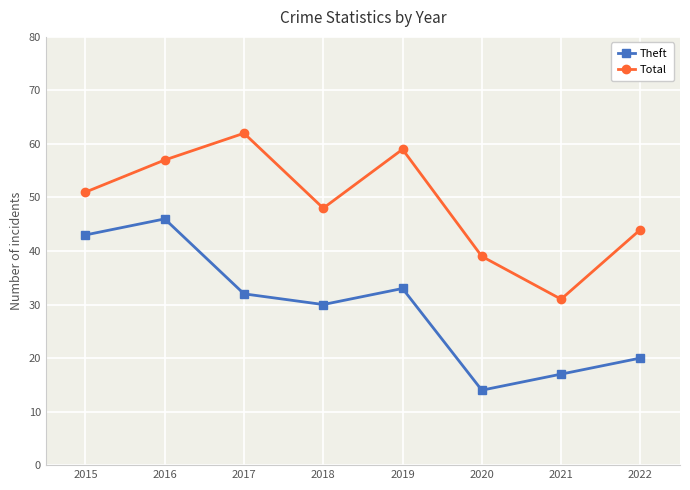

What is the spread (max minus min) of values at 2020?

25